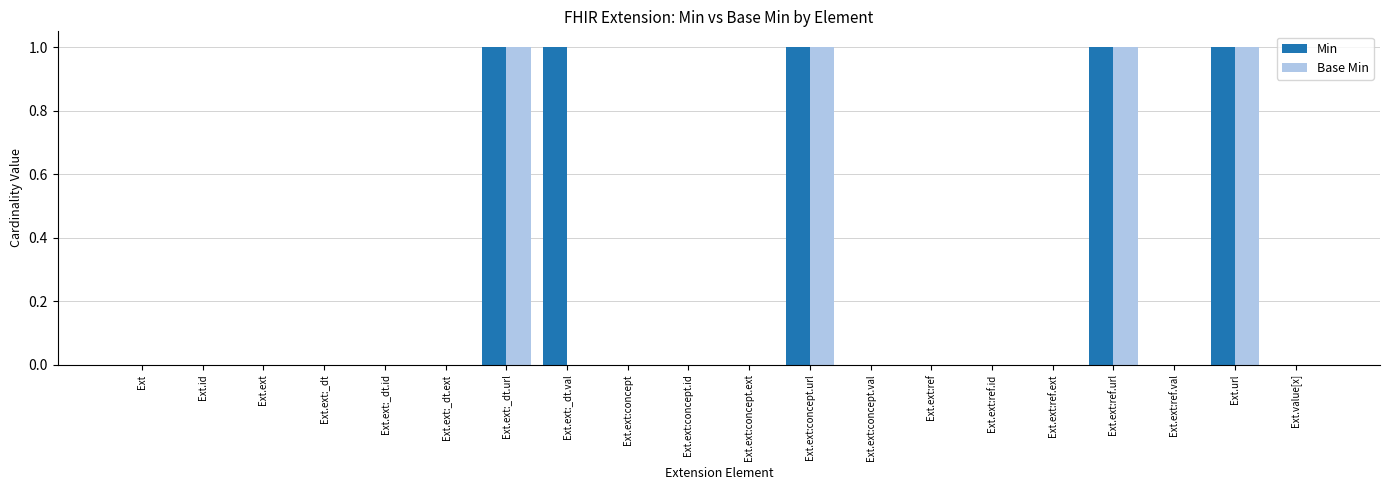

Which series has the largest total across all categories?

Min